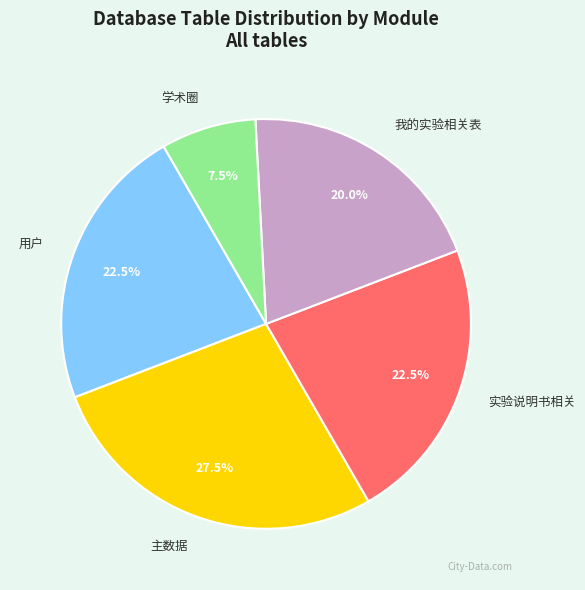

Combined, what portion of the pie is 主数据 and 我的实验相关表?

47.5%